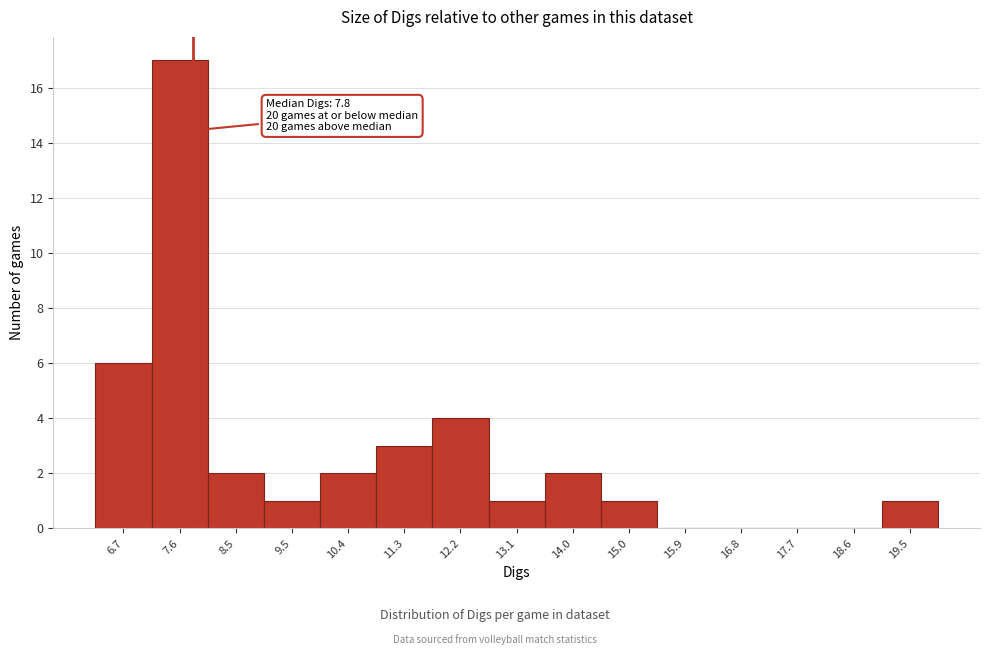

Over which range of the x-axis is the bar tallest?

7.2 to 8.1